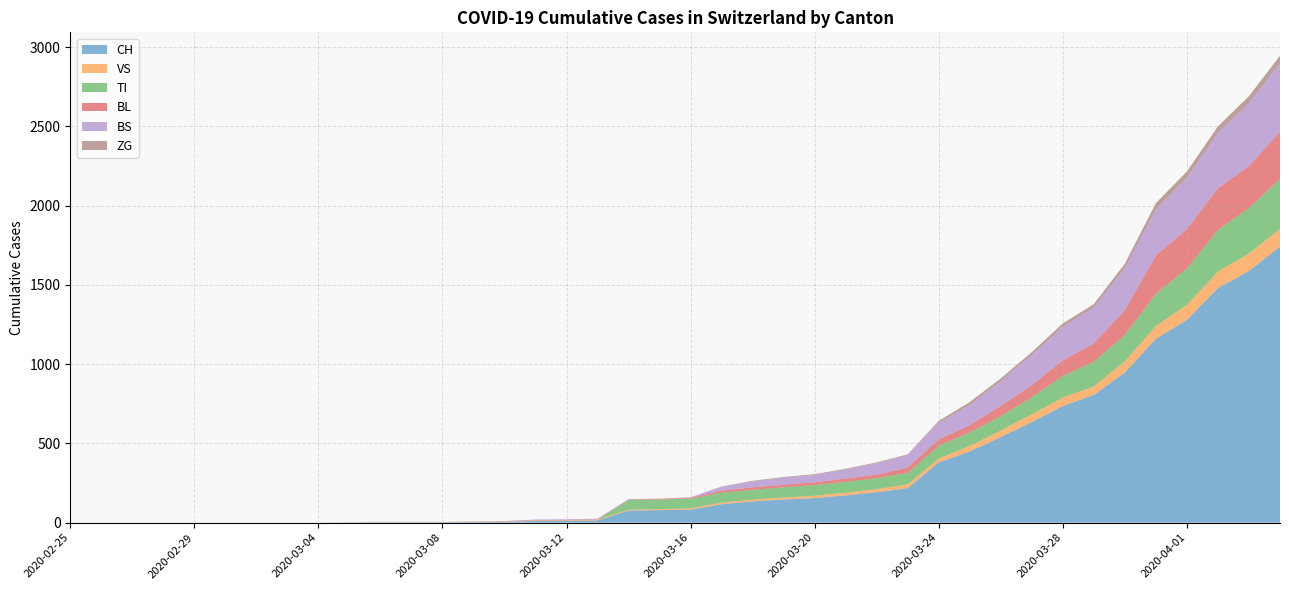

Reading left to right, what are all the values shown in this chart?

CH: 2020-02-25=0	2020-02-26=0	2020-02-27=0	2020-02-28=0	2020-02-29=0	2020-03-01=0	2020-03-02=0	2020-03-03=0	2020-03-04=0	2020-03-05=2	2020-03-06=3	2020-03-07=3	2020-03-08=3	2020-03-09=5	2020-03-10=6	2020-03-11=11	2020-03-12=12	2020-03-13=14	2020-03-14=76	2020-03-15=79	2020-03-16=82	2020-03-17=116	2020-03-18=134	2020-03-19=146	2020-03-20=155	2020-03-21=172	2020-03-22=192	2020-03-23=218	2020-03-24=380	2020-03-25=449	2020-03-26=540	2020-03-27=634	2020-03-28=736	2020-03-29=806	2020-03-30=948	2020-03-31=1160	2020-04-01=1279	2020-04-02=1480	2020-04-03=1588	2020-04-04=1742
VS: 2020-02-25=0	2020-02-26=0	2020-02-27=0	2020-02-28=0	2020-02-29=0	2020-03-01=0	2020-03-02=0	2020-03-03=0	2020-03-04=0	2020-03-05=2	2020-03-06=2	2020-03-07=2	2020-03-08=2	2020-03-09=2	2020-03-10=2	2020-03-11=3	2020-03-12=3	2020-03-13=5	2020-03-14=6	2020-03-15=6	2020-03-16=8	2020-03-17=11	2020-03-18=11	2020-03-19=12	2020-03-20=15	2020-03-21=17	2020-03-22=19	2020-03-23=24	2020-03-24=25	2020-03-25=35	2020-03-26=41	2020-03-27=50	2020-03-28=53	2020-03-29=54	2020-03-30=71	2020-03-31=81	2020-04-01=96	2020-04-02=104	2020-04-03=109	2020-04-04=112
TI: 2020-02-25=0	2020-02-26=0	2020-02-27=0	2020-02-28=0	2020-02-29=0	2020-03-01=0	2020-03-02=0	2020-03-03=0	2020-03-04=0	2020-03-05=0	2020-03-06=0	2020-03-07=0	2020-03-08=0	2020-03-09=0	2020-03-10=0	2020-03-11=0	2020-03-12=0	2020-03-13=0	2020-03-14=61	2020-03-15=61	2020-03-16=61	2020-03-17=62	2020-03-18=62	2020-03-19=65	2020-03-20=67	2020-03-21=68	2020-03-22=70	2020-03-23=71	2020-03-24=80	2020-03-25=85	2020-03-26=91	2020-03-27=107	2020-03-28=136	2020-03-29=155	2020-03-30=165	2020-03-31=202	2020-04-01=229	2020-04-02=263	2020-04-03=287	2020-04-04=314
BL: 2020-02-25=0	2020-02-26=0	2020-02-27=0	2020-02-28=0	2020-02-29=0	2020-03-01=0	2020-03-02=0	2020-03-03=0	2020-03-04=0	2020-03-05=0	2020-03-06=0	2020-03-07=0	2020-03-08=0	2020-03-09=1	2020-03-10=2	2020-03-11=2	2020-03-12=2	2020-03-13=2	2020-03-14=2	2020-03-15=5	2020-03-16=5	2020-03-17=13	2020-03-18=16	2020-03-19=16	2020-03-20=18	2020-03-21=21	2020-03-22=21	2020-03-23=35	2020-03-24=40	2020-03-25=46	2020-03-26=65	2020-03-27=76	2020-03-28=100	2020-03-29=115	2020-03-30=158	2020-03-31=242	2020-04-01=249	2020-04-02=262	2020-04-03=266	2020-04-04=298
BS: 2020-02-25=0	2020-02-26=0	2020-02-27=0	2020-02-28=0	2020-02-29=0	2020-03-01=0	2020-03-02=0	2020-03-03=0	2020-03-04=0	2020-03-05=0	2020-03-06=0	2020-03-07=0	2020-03-08=0	2020-03-09=0	2020-03-10=0	2020-03-11=4	2020-03-12=4	2020-03-13=4	2020-03-14=4	2020-03-15=0	2020-03-16=4	2020-03-17=25	2020-03-18=36	2020-03-19=44	2020-03-20=46	2020-03-21=57	2020-03-22=73	2020-03-23=78	2020-03-24=105	2020-03-25=128	2020-03-26=155	2020-03-27=191	2020-03-28=211	2020-03-29=228	2020-03-30=263	2020-03-31=292	2020-04-01=323	2020-04-02=350	2020-04-03=397	2020-04-04=434
ZG: 2020-02-25=0	2020-02-26=0	2020-02-27=0	2020-02-28=0	2020-02-29=0	2020-03-01=0	2020-03-02=0	2020-03-03=0	2020-03-04=0	2020-03-05=0	2020-03-06=0	2020-03-07=0	2020-03-08=0	2020-03-09=0	2020-03-10=0	2020-03-11=0	2020-03-12=0	2020-03-13=0	2020-03-14=0	2020-03-15=0	2020-03-16=0	2020-03-17=1	2020-03-18=5	2020-03-19=5	2020-03-20=5	2020-03-21=5	2020-03-22=5	2020-03-23=5	2020-03-24=12	2020-03-25=18	2020-03-26=18	2020-03-27=18	2020-03-28=21	2020-03-29=21	2020-03-30=29	2020-03-31=39	2020-04-01=40	2020-04-02=41	2020-04-03=44	2020-04-04=46